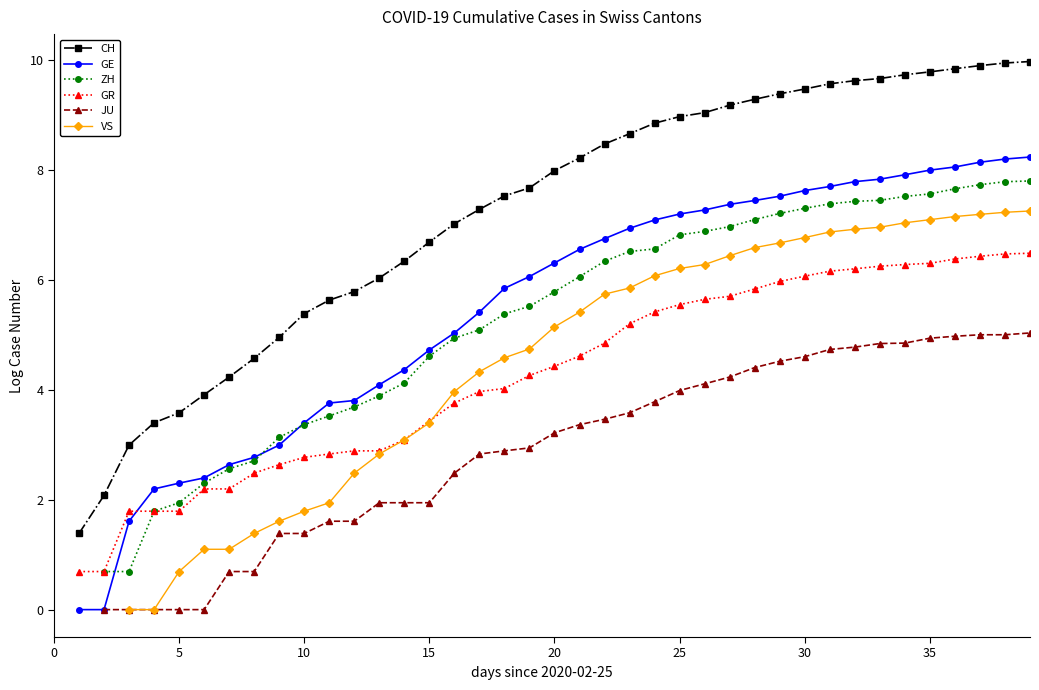

Which category has the lowest value across all series?

5